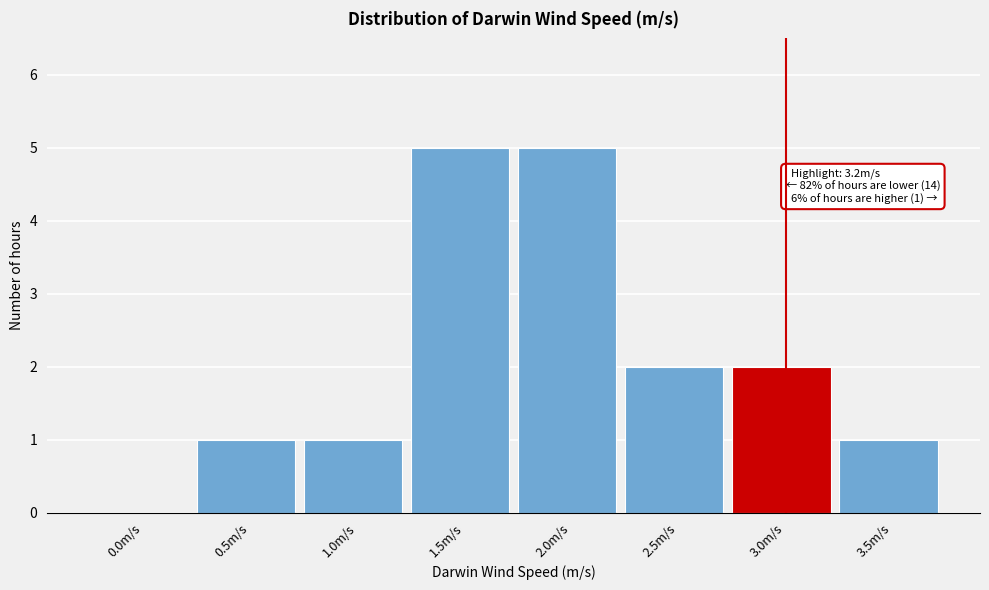

Reading right to left, extract all data points from this chart.

3.5m/s=1	3.0m/s=2	2.5m/s=2	2.0m/s=5	1.5m/s=5	1.0m/s=1	0.5m/s=1	0.0m/s=0